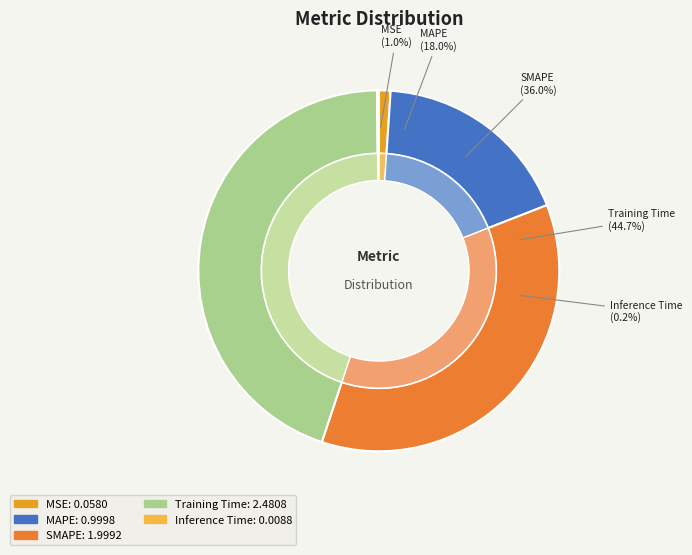

Rank the categories by value from lowest to highest.

Inference Time, MSE, MAPE, SMAPE, Training Time